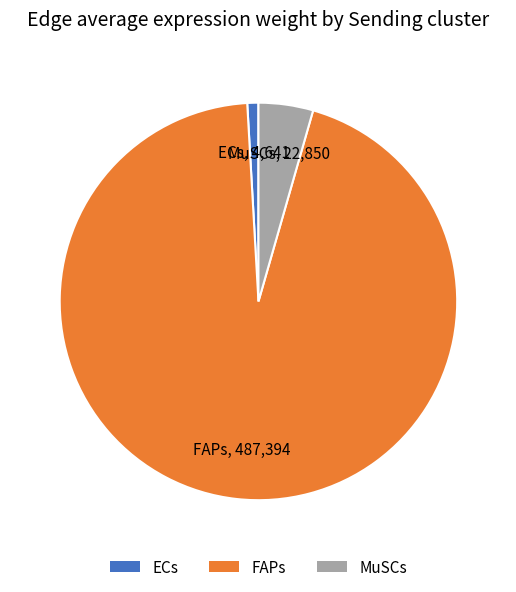

Does FAPs represent more than half of the total?

Yes